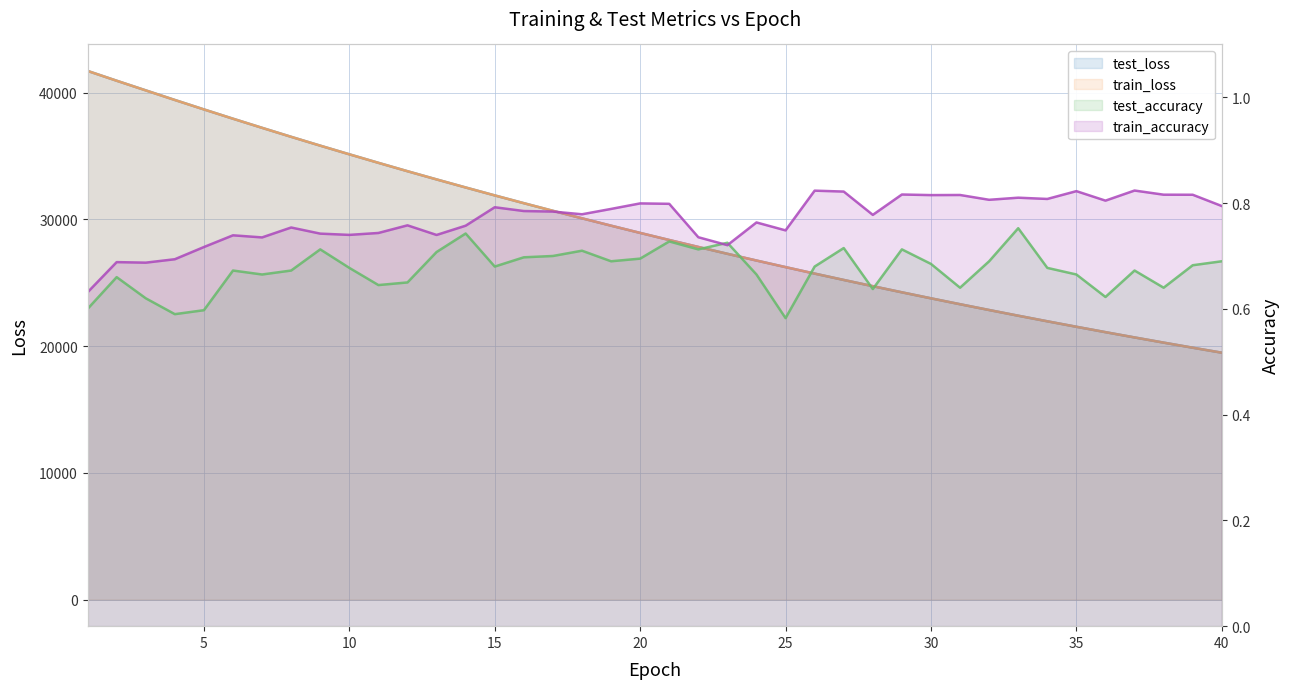

Where is the first local maximum for test_accuracy?

2